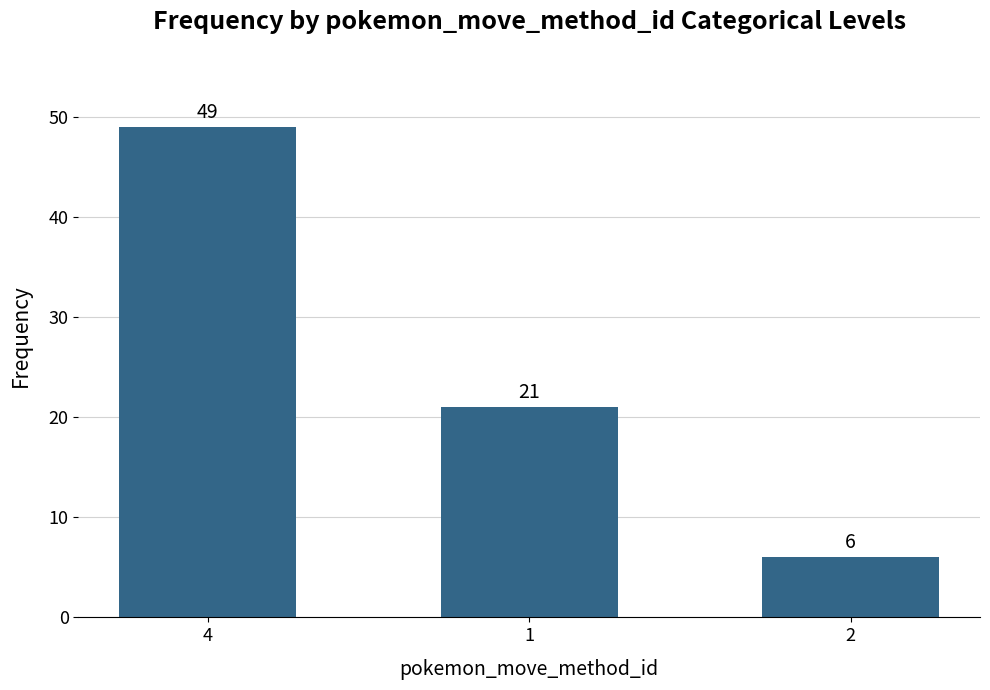

What is the sum of the values at 1 and 2?

27